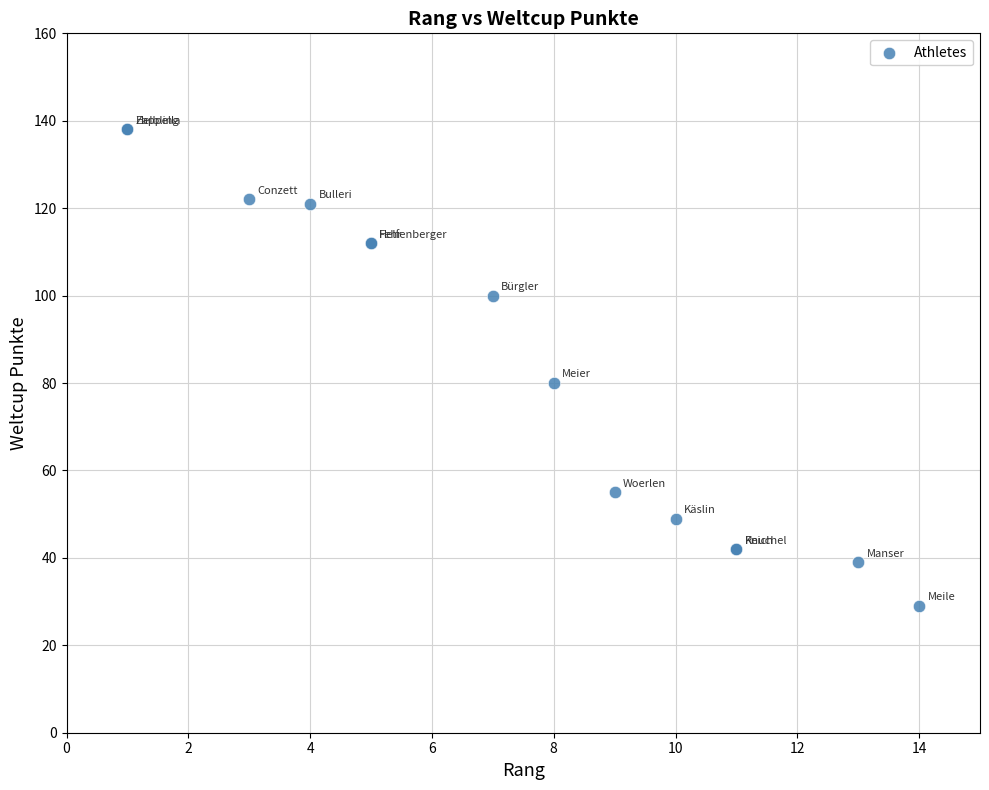

What Y value in the scatter plot is closest to 83?

80